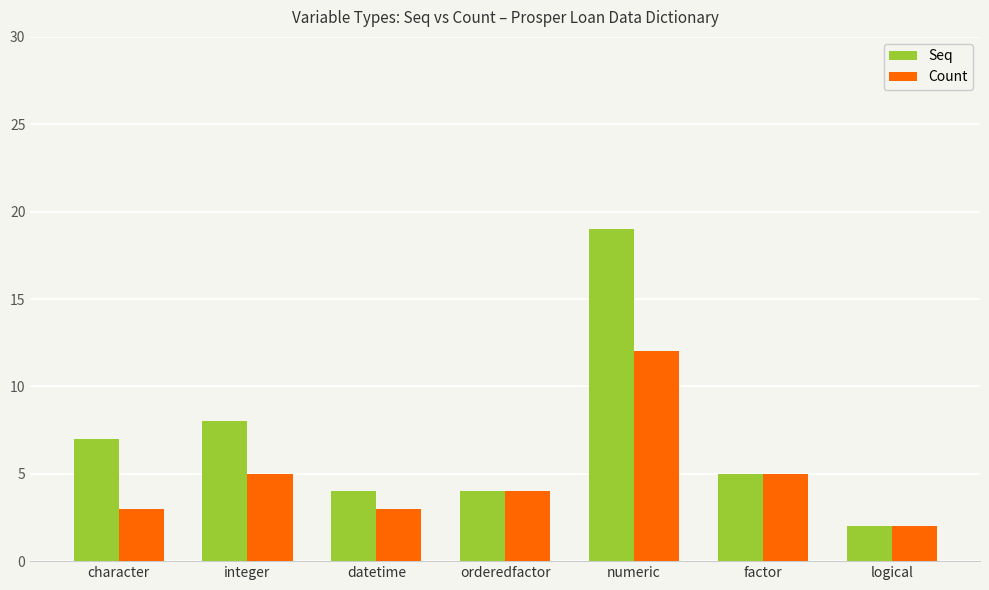

What is the total value across all series at orderedfactor?

8